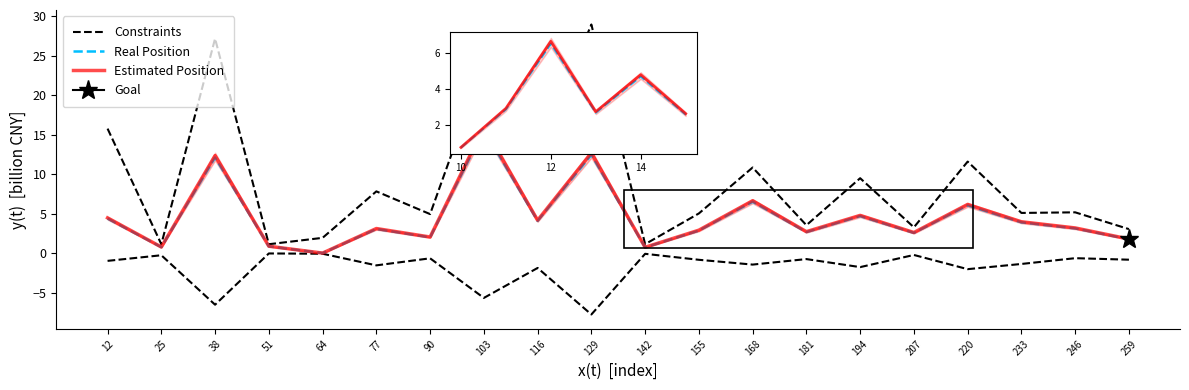

True or false: Estimated Position and Constraints intersect in this chart.

False